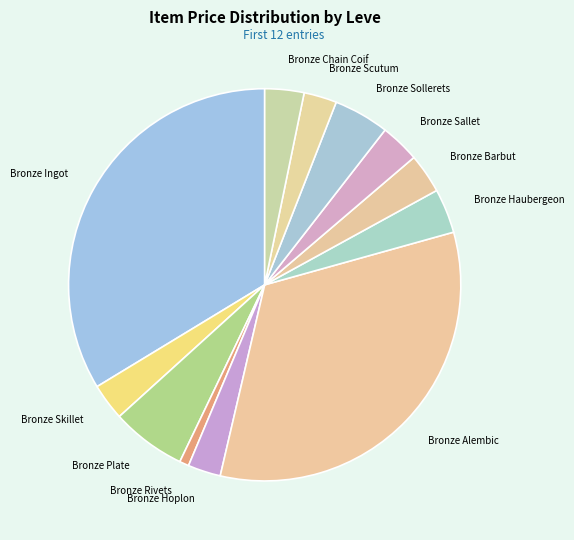

Which slice is the largest?

Bronze Ingot